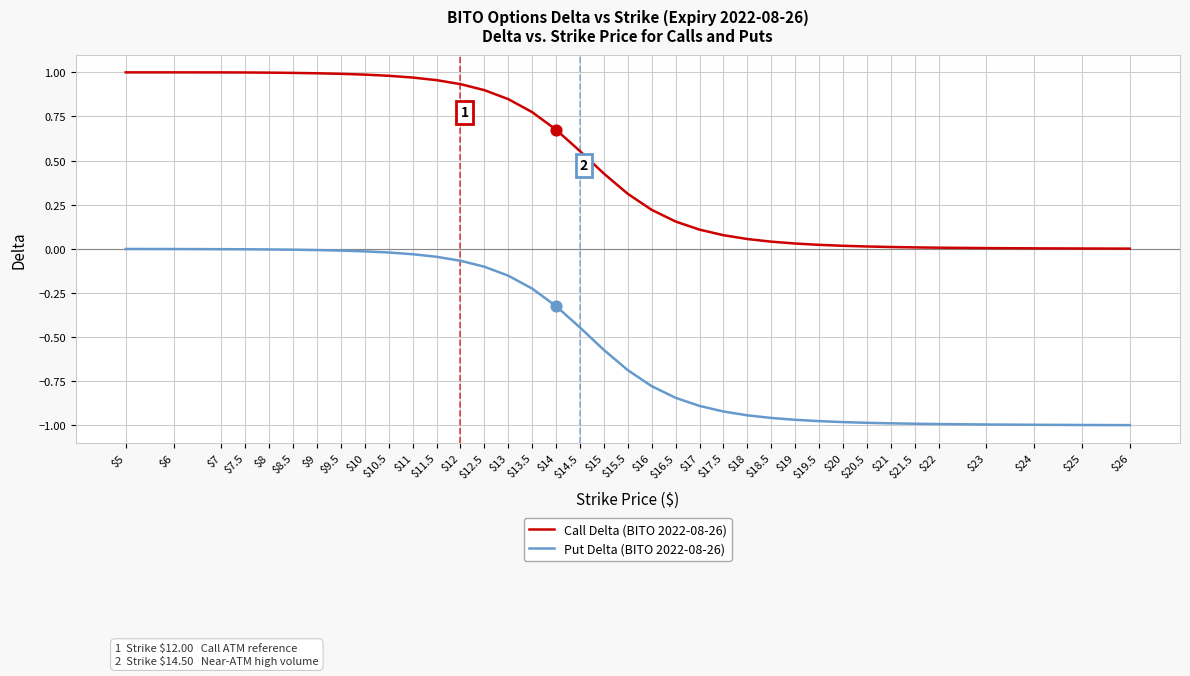

Rank the series by their average value, from lowest to highest.

Put Delta (BITO 2022-08-26), Call Delta (BITO 2022-08-26)